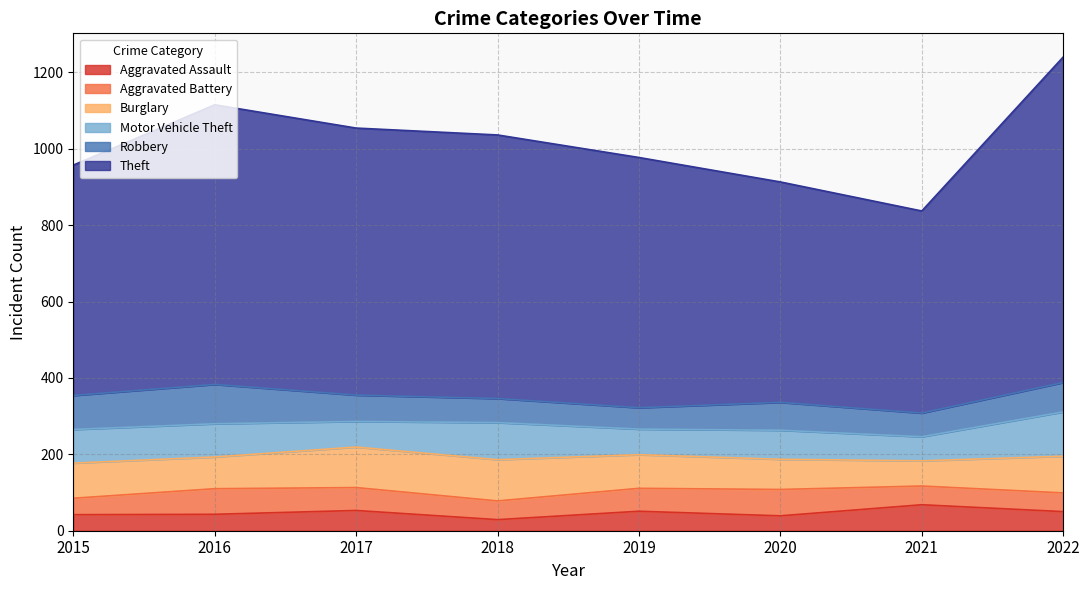

Reading right to left, what are all the values shown in this chart?

Aggravated Assault: 50	68	39	51	29	53	43	42
Aggravated Battery: 49	49	69	60	49	60	67	43
Burglary: 96	66	79	88	108	106	83	92
Motor Vehicle Theft: 116	63	76	67	97	67	87	88
Robbery: 77	62	73	56	63	69	103	89
Theft: 852	529	577	655	690	699	732	603